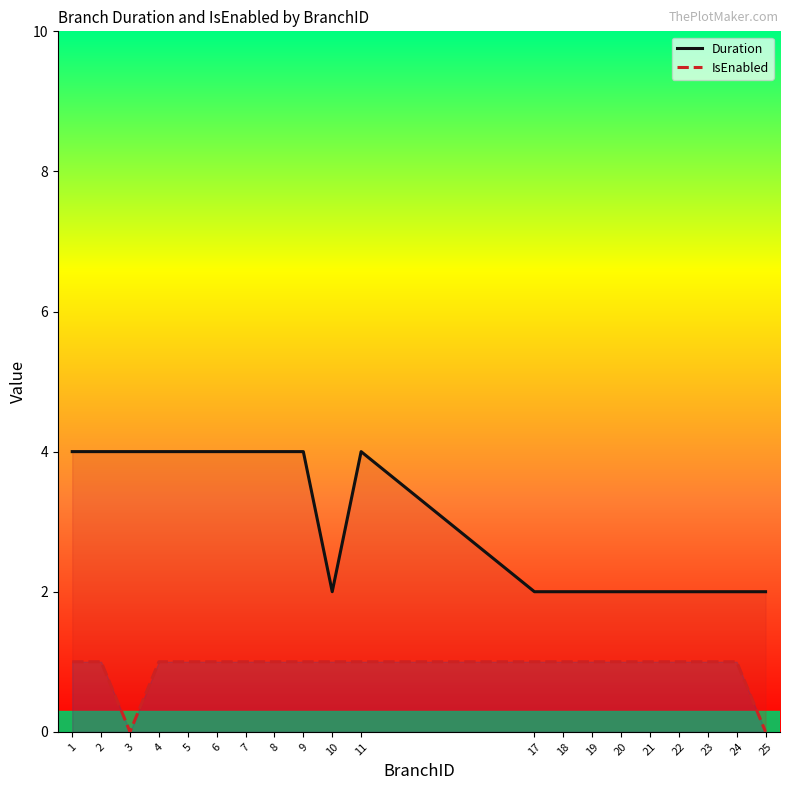

The Duration series shows 2 at 22. True or false?

True